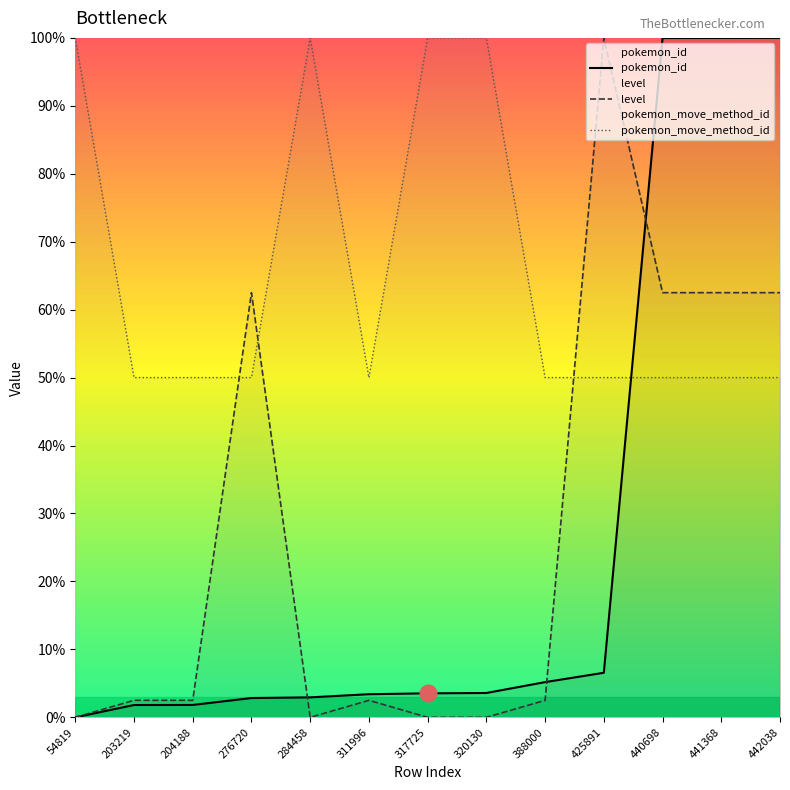

Where does the level series first go above 2?

203219